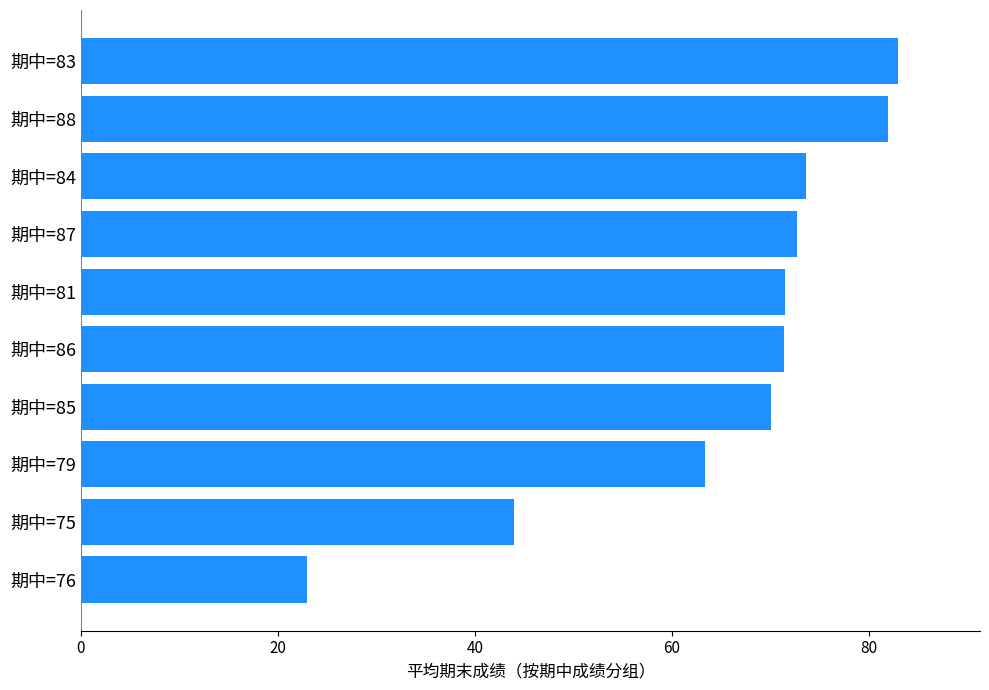

What is the change in value from 期中=81 to 期中=83?

+11.5